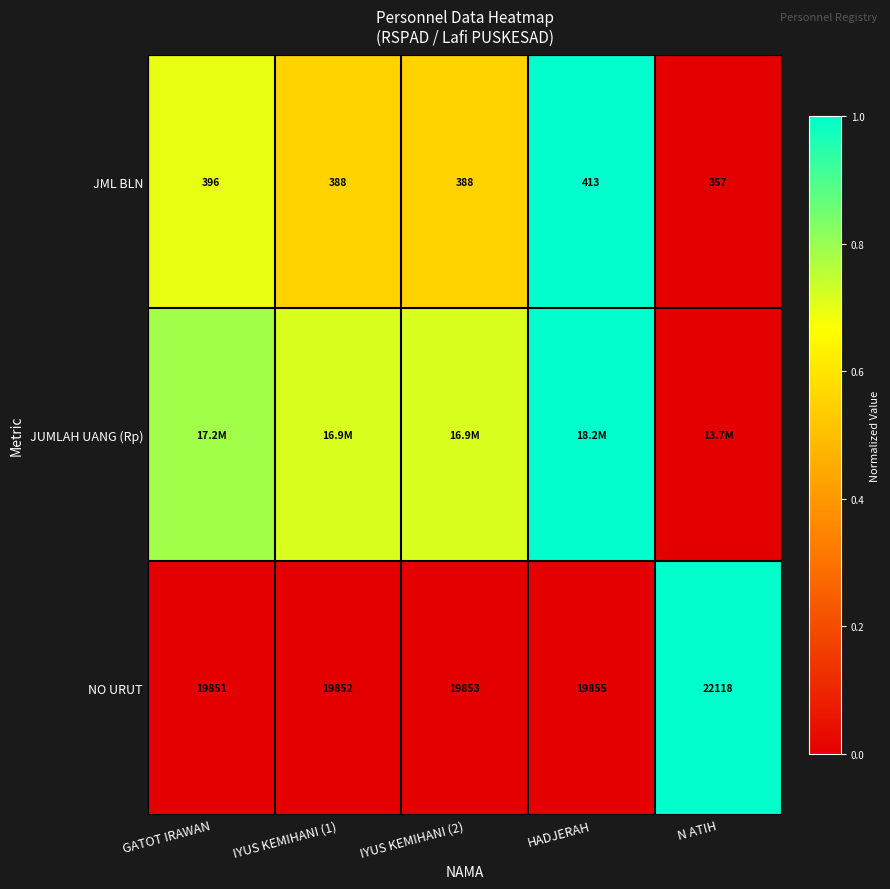

At which category is the sum across all series the highest?

HADJERAH